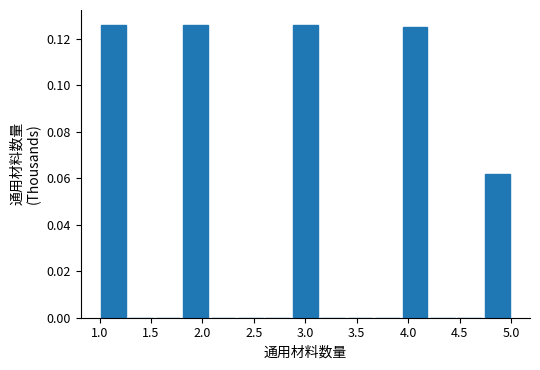

Reading left to right, transcribe this chart: for each bar, give the range it covers on the x-axis and its height. Neither the bar edges nor the heights are printed on the chart, so give them approximately, as read against the axes.

1.00 to 1.25: 0.126
1.25 to 1.55: 0
1.55 to 1.80: 0
1.80 to 2.05: 0.126
2.05 to 2.35: 0
2.35 to 2.60: 0
2.60 to 2.85: 0
2.85 to 3.15: 0.126
3.15 to 3.40: 0
3.40 to 3.65: 0
3.65 to 3.95: 0
3.95 to 4.20: 0.126
4.20 to 4.45: 0
4.45 to 4.75: 0
4.75 to 5.00: 0.062